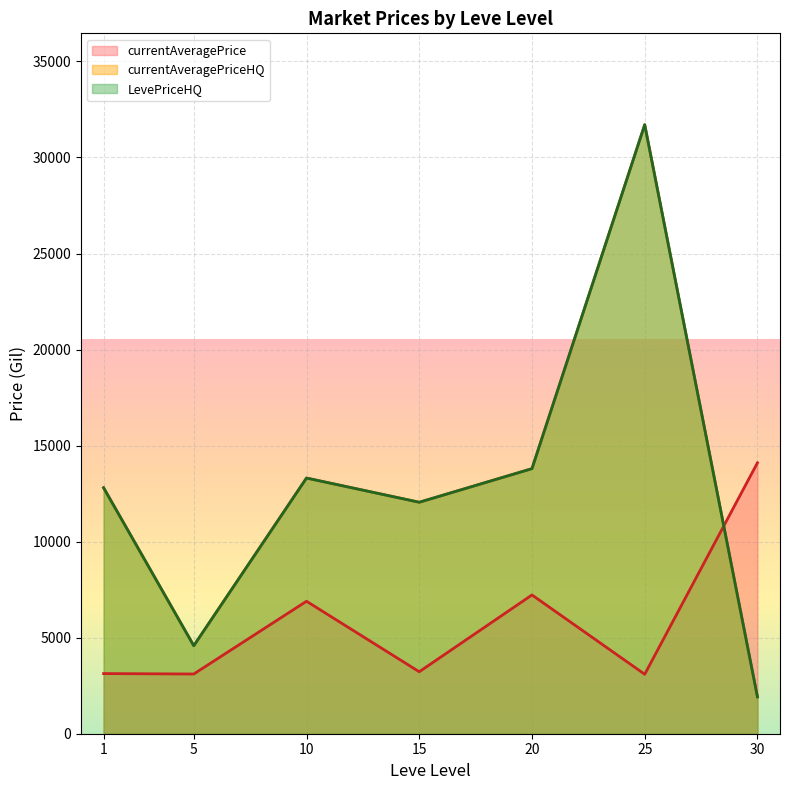

At 20, list the series in order from largest to smallest.

currentAveragePriceHQ, LevePriceHQ, currentAveragePrice